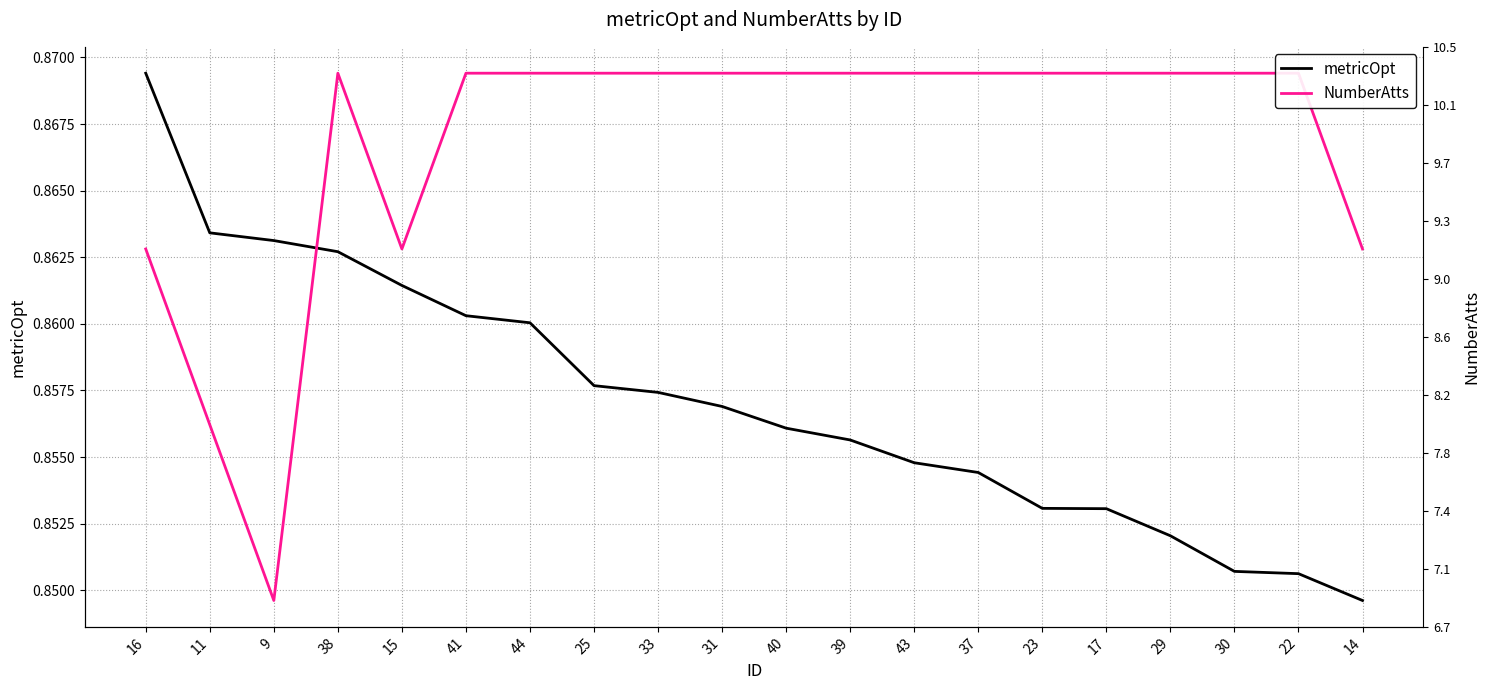

Which series has the largest range (max minus min)?

metricOpt